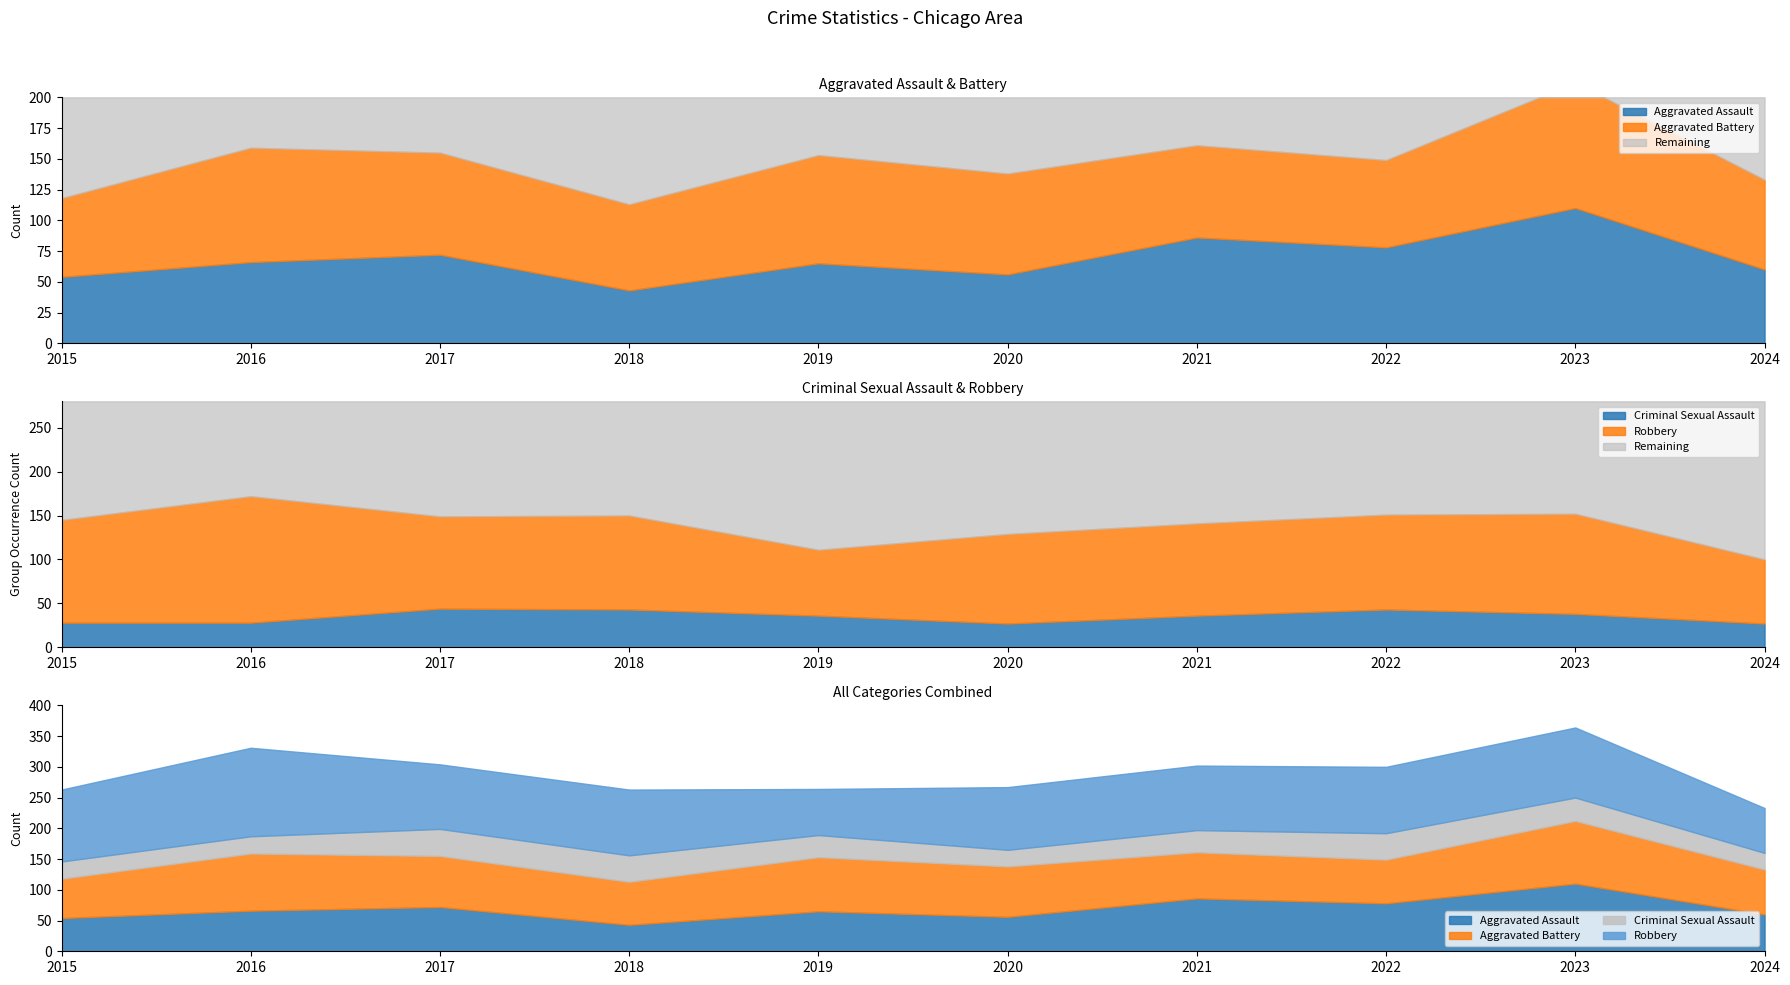

Reading left to right, what are all the values shown in this chart?

Aggravated Assault: 54	66	72	43	65	56	86	78	110	60
Aggravated Battery: 64	93	83	70	88	82	75	71	102	73
Criminal Sexual Assault: 28	28	44	43	36	27	36	43	38	27
Robbery: 117	144	105	107	75	102	105	108	114	73